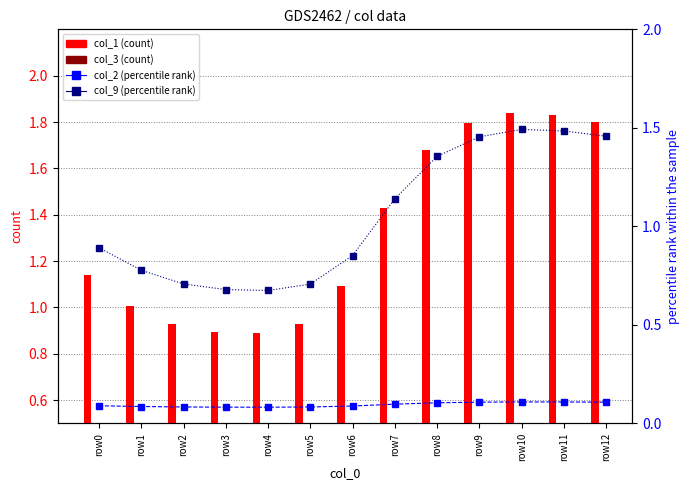

Which series changed the most between row2 and row10?

col_1